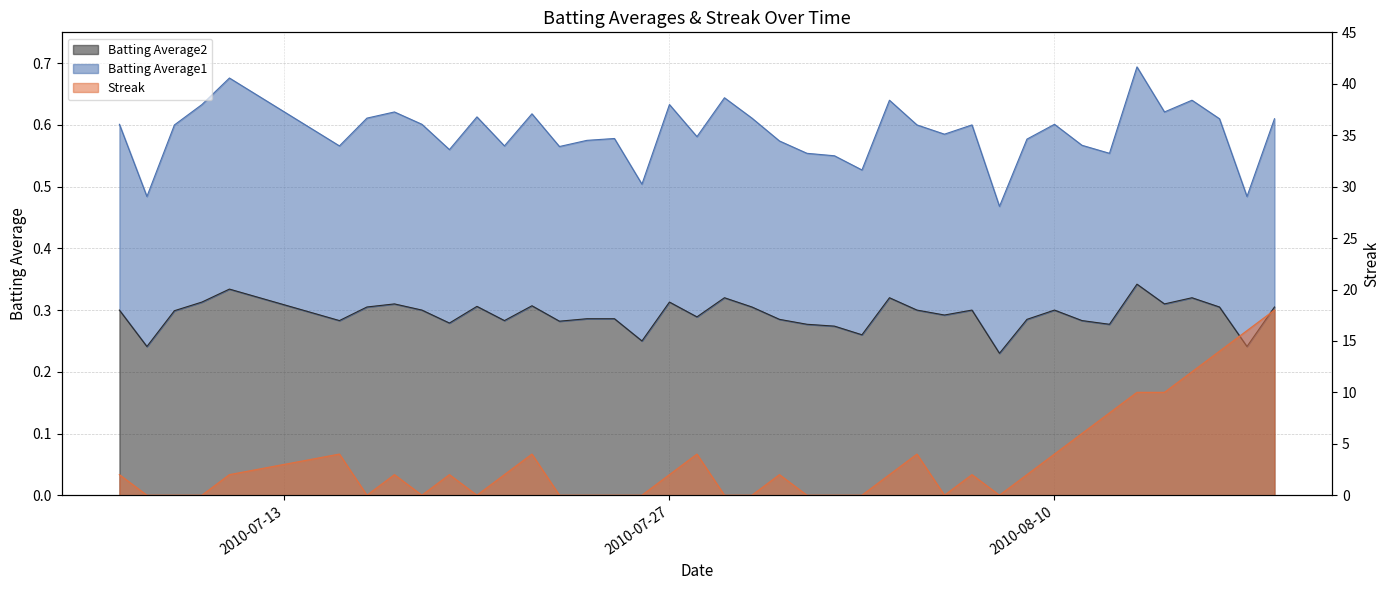

At which category does the chart reach its peak across all series?

2010-08-18